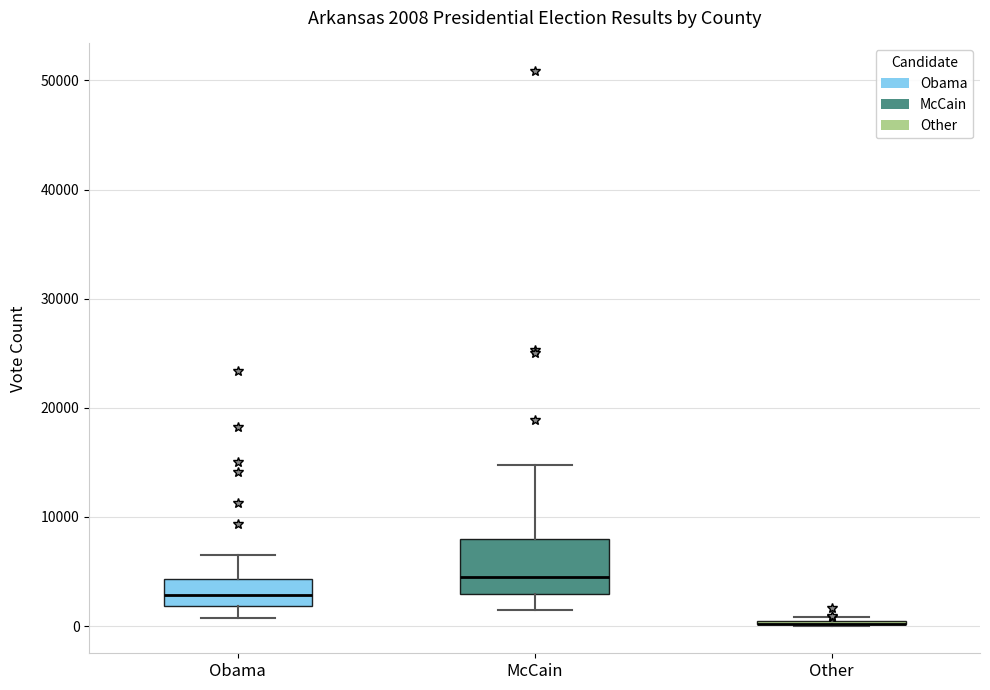

Which box is the tallest, from its lower edge to its upper edge?

McCain